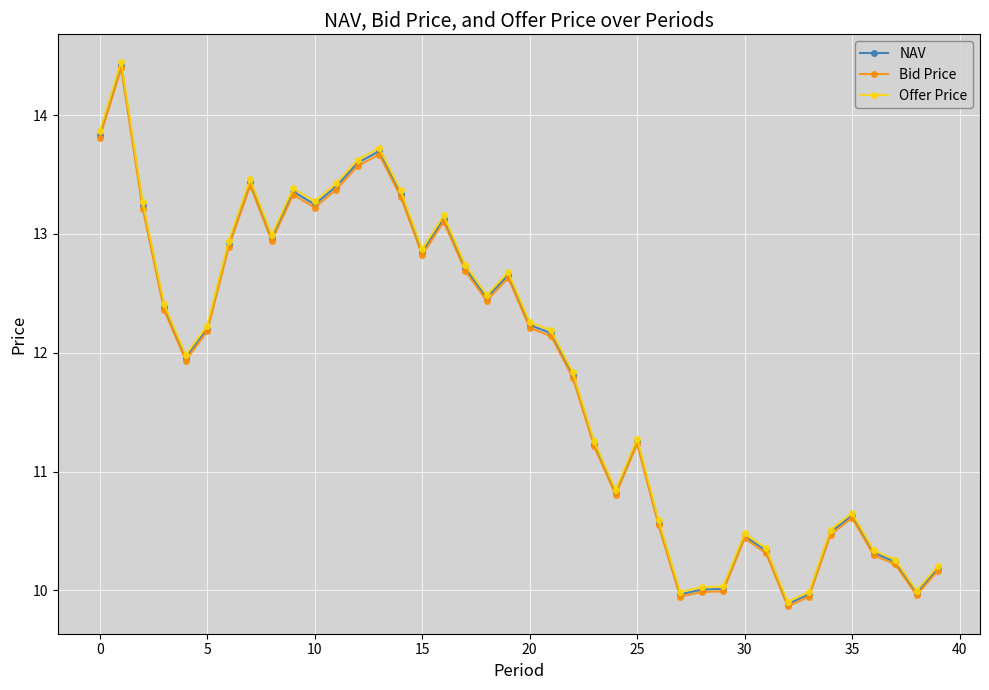

Which series has the widest spread of values?

Offer Price